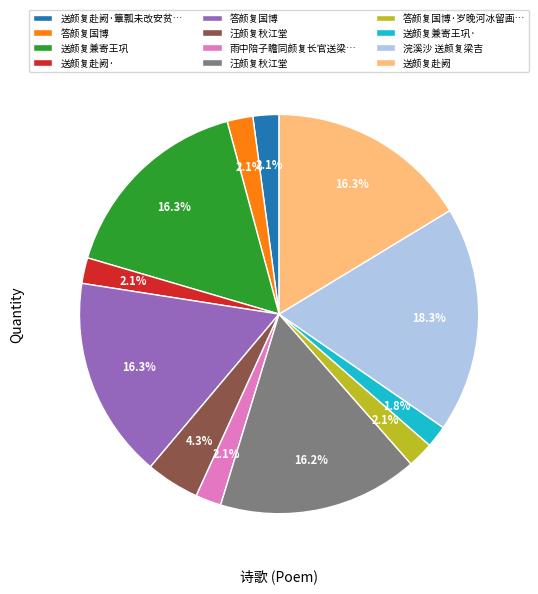

Is there a majority slice in this chart?

No